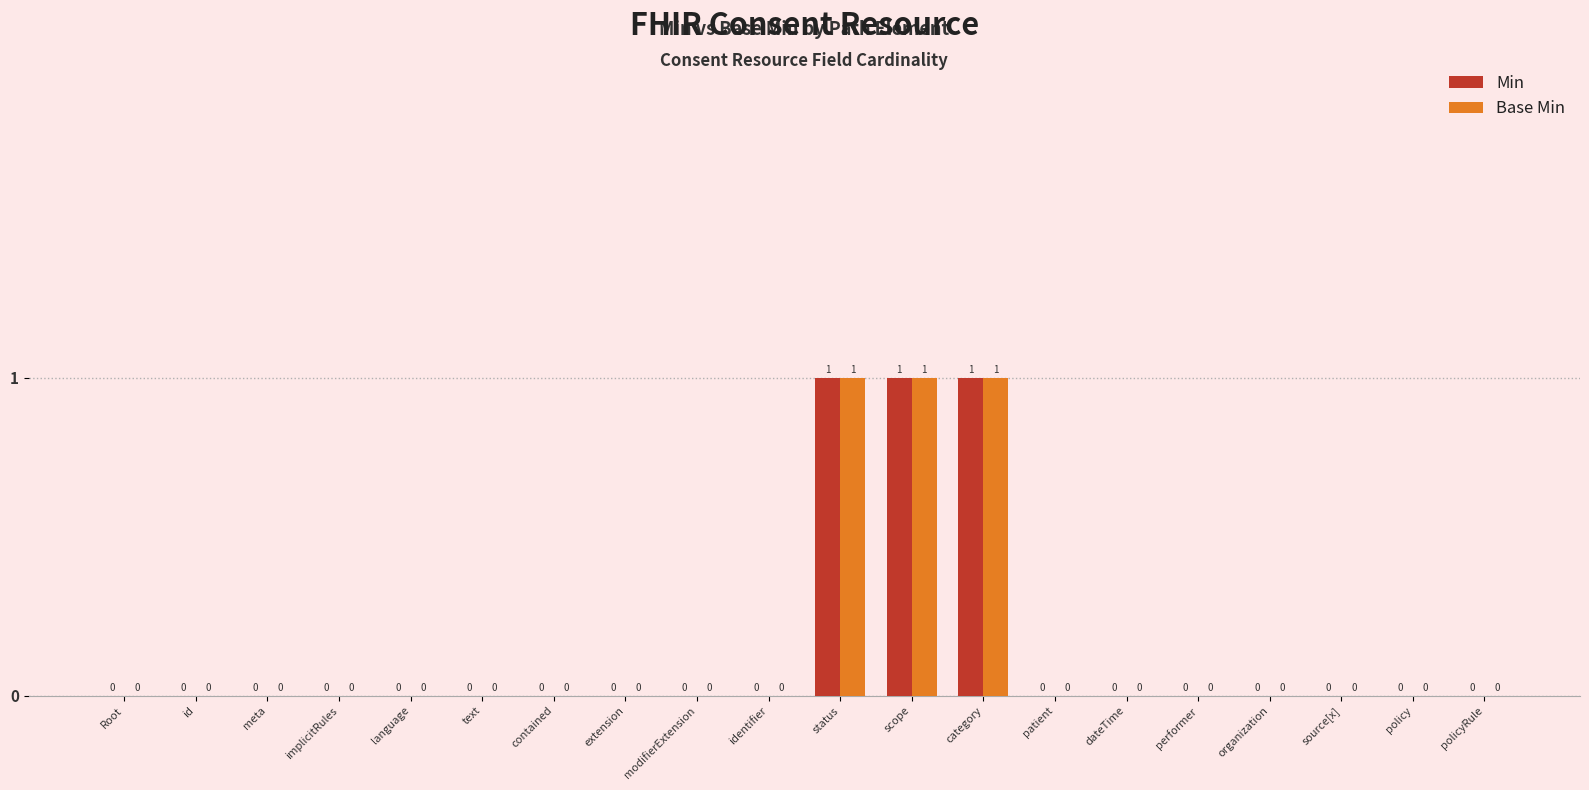

How many Min values are between 0 and 1?

20